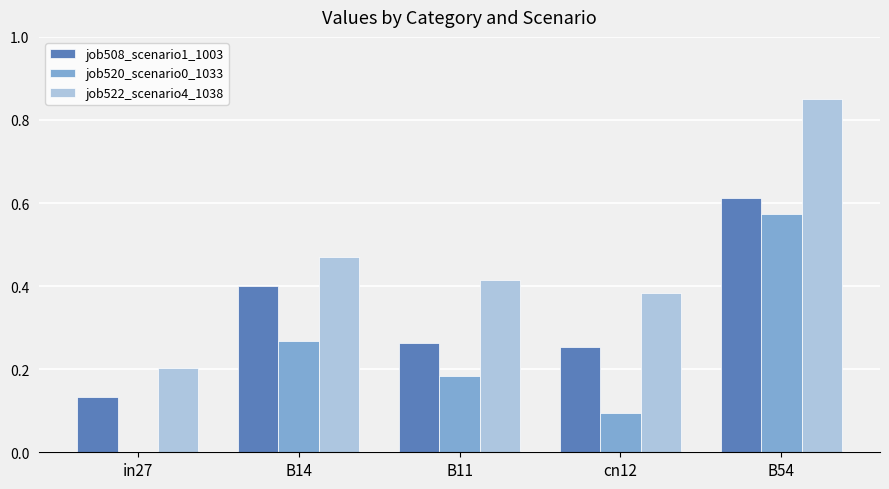

What is the sum of all job520_scenario0_1033 values?

1.1